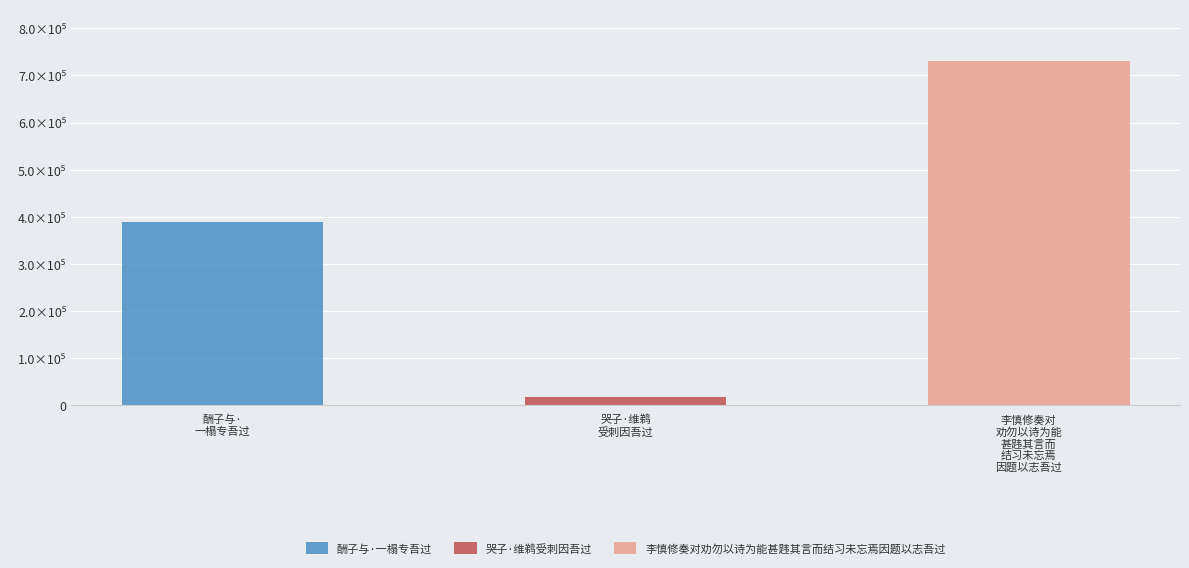

Which label corresponds to the smallest value in the chart?

哭子·维鹈受刺因吾过